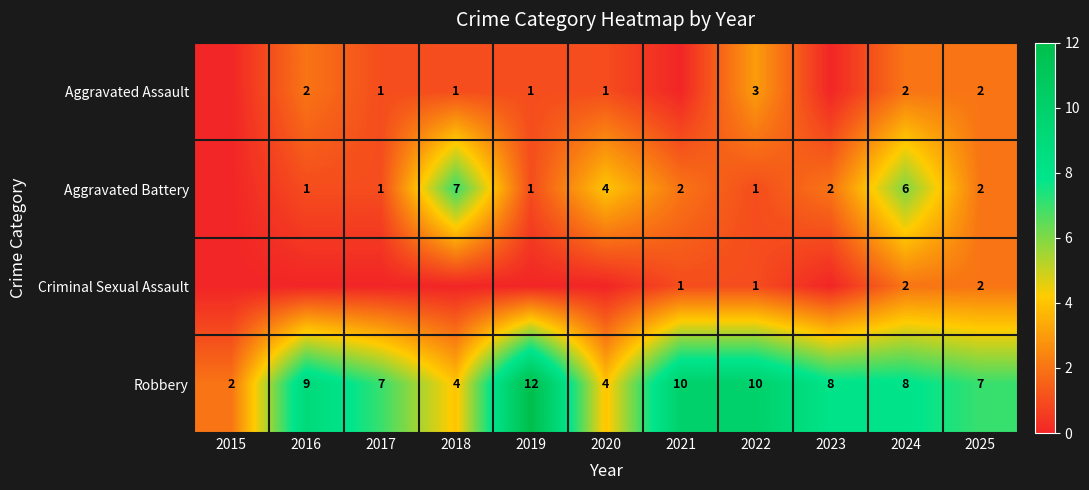

What is the difference between the highest and lowest values at 2022?

9